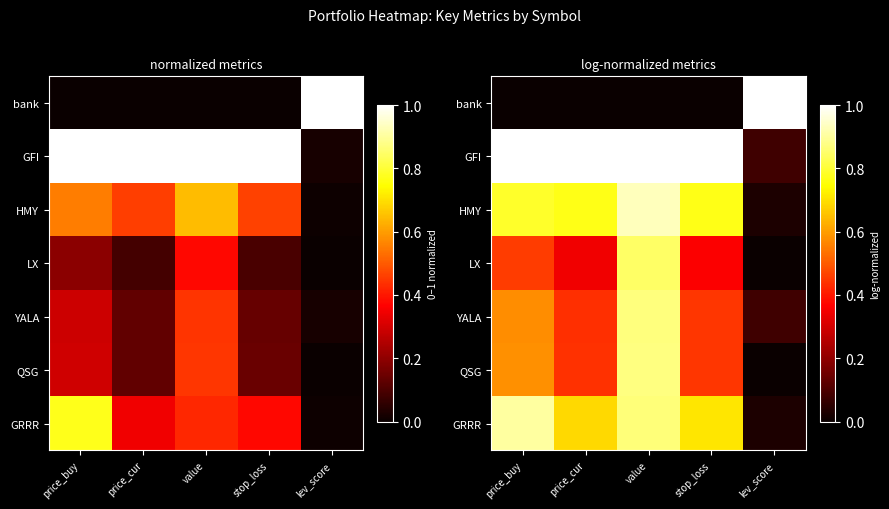

What is the sum of the QSG values at value and price_cur?

1.3